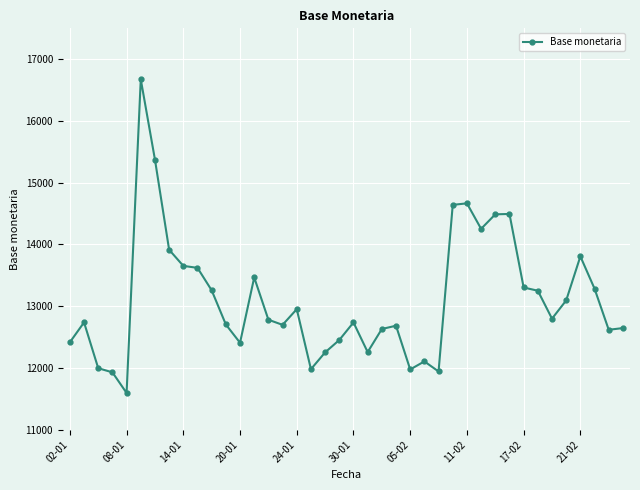

What is the maximum value shown in the chart?

16674